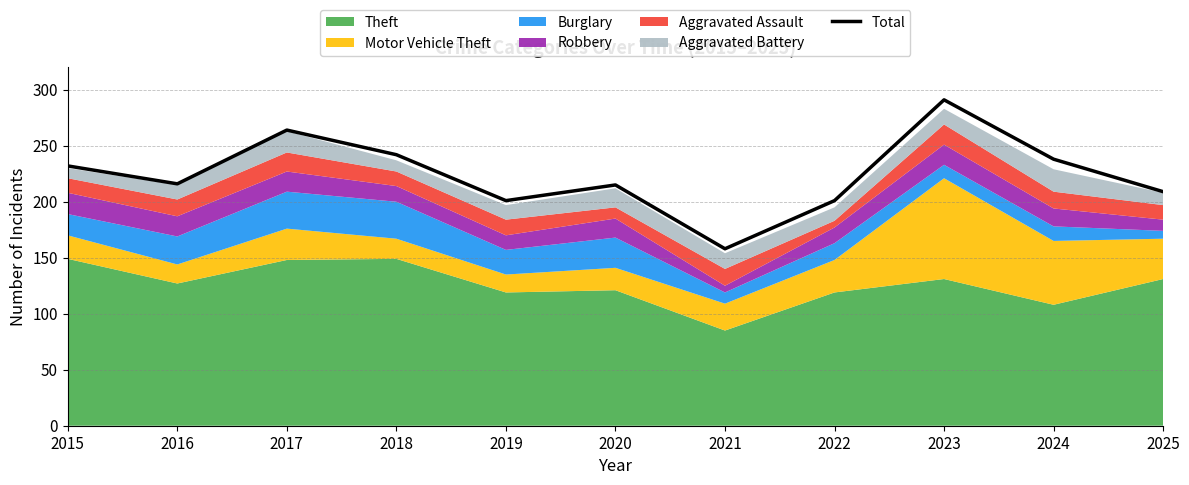

What is the sum of all values?

2467